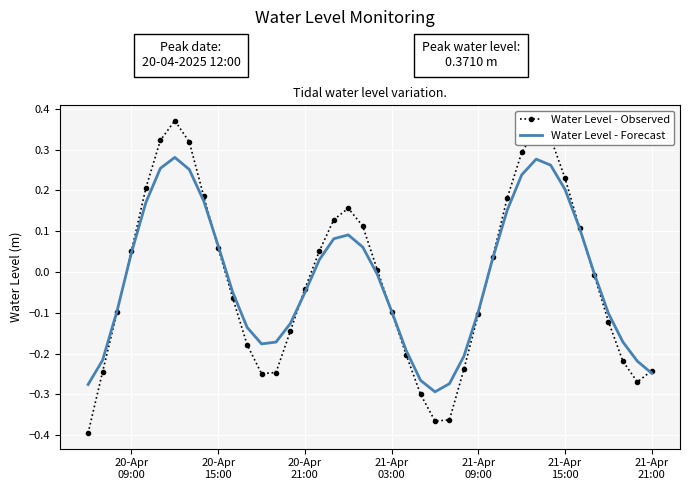

True or false: Water Level - Forecast has more than 2 points higher than both neighbors.

True